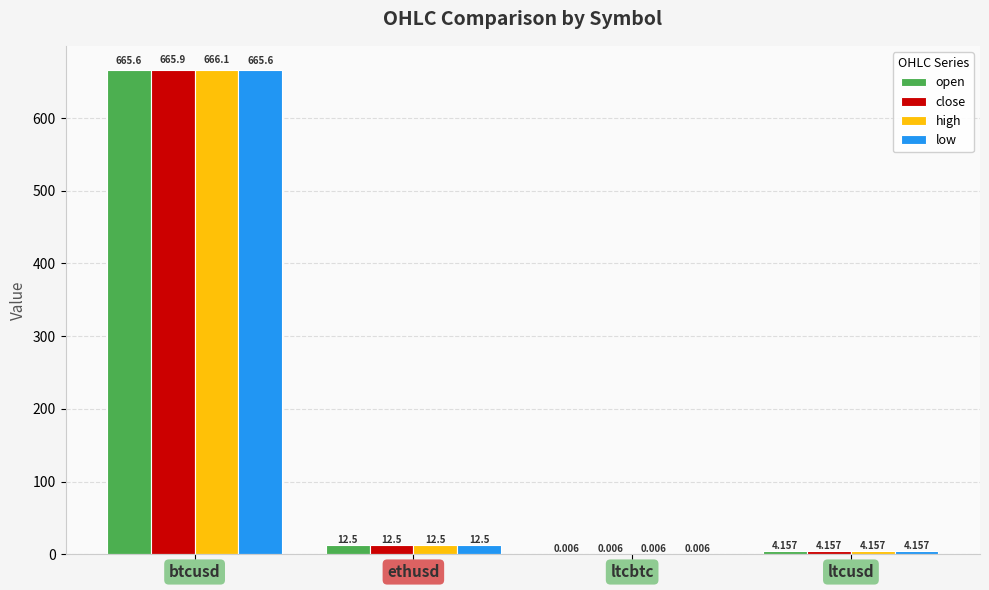

How many categories are shown in the chart?

4